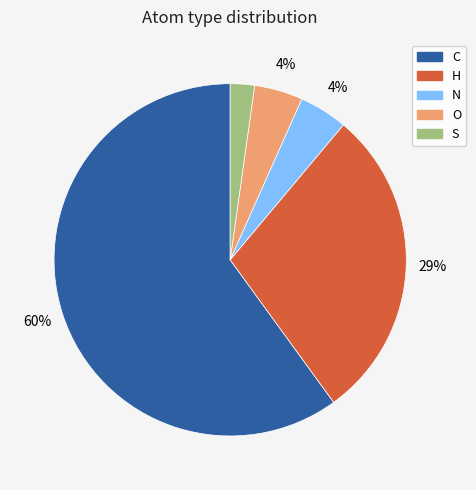

Does C account for over 50% of the chart?

Yes